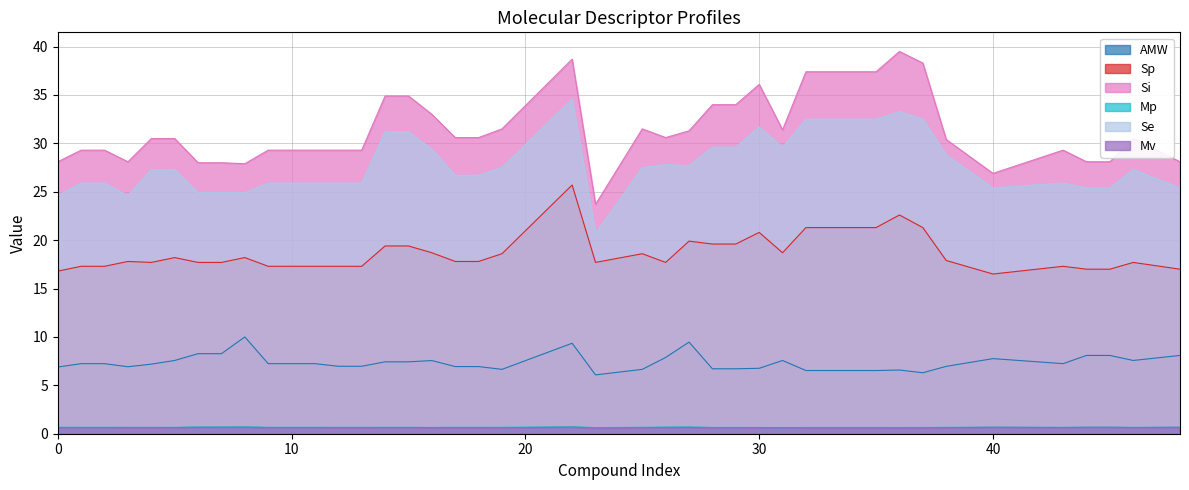

How many series are shown in this chart?

6